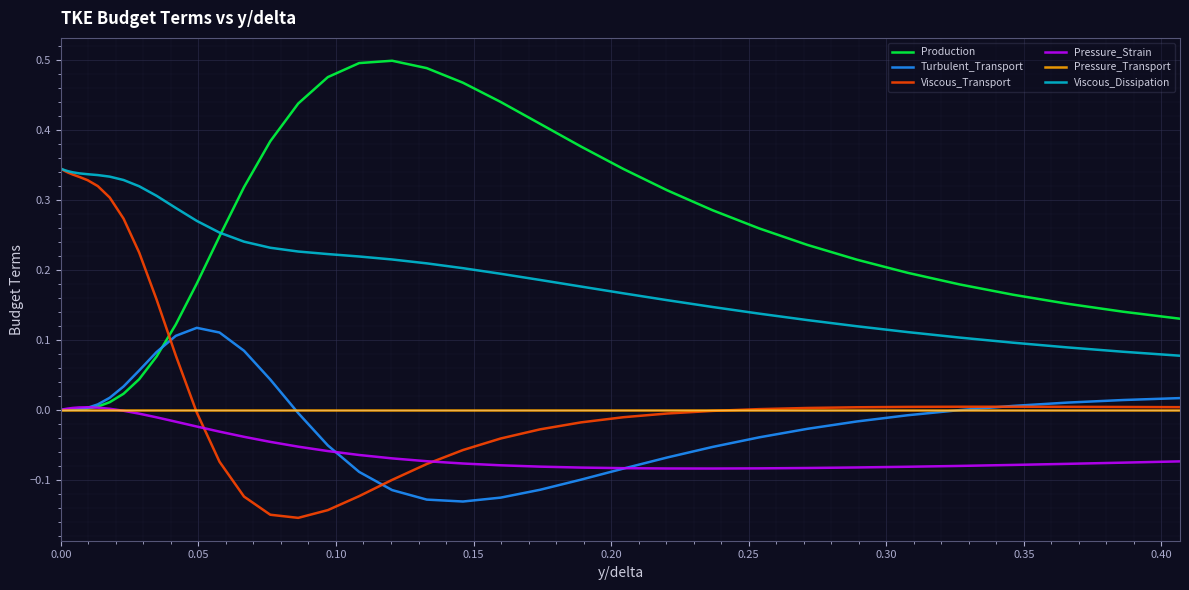

Which series ends up on top after the final intersection of Production and Viscous_Transport?

Production